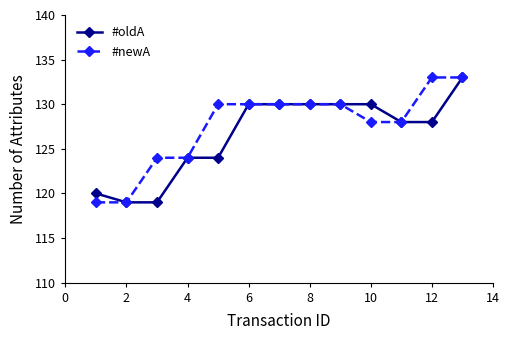

What is the greatest value displayed?

133